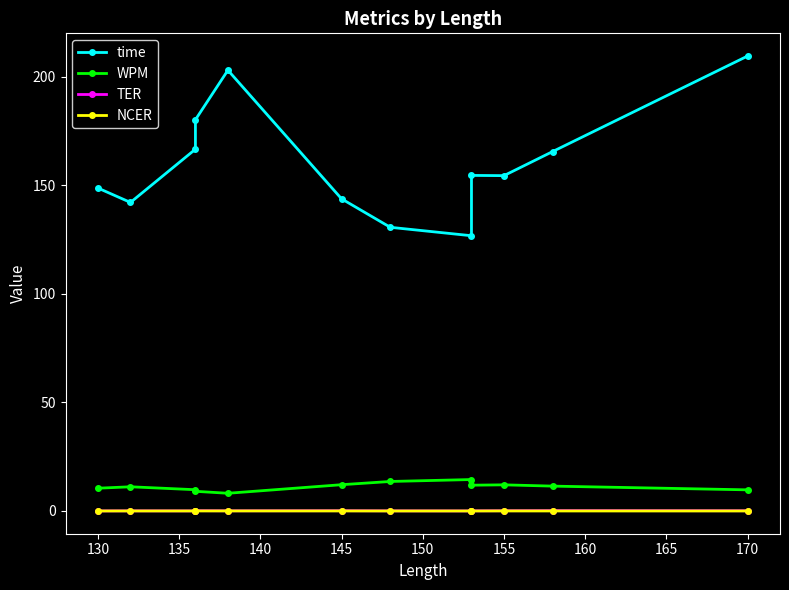

True or false: time and TER cross at least once.

False